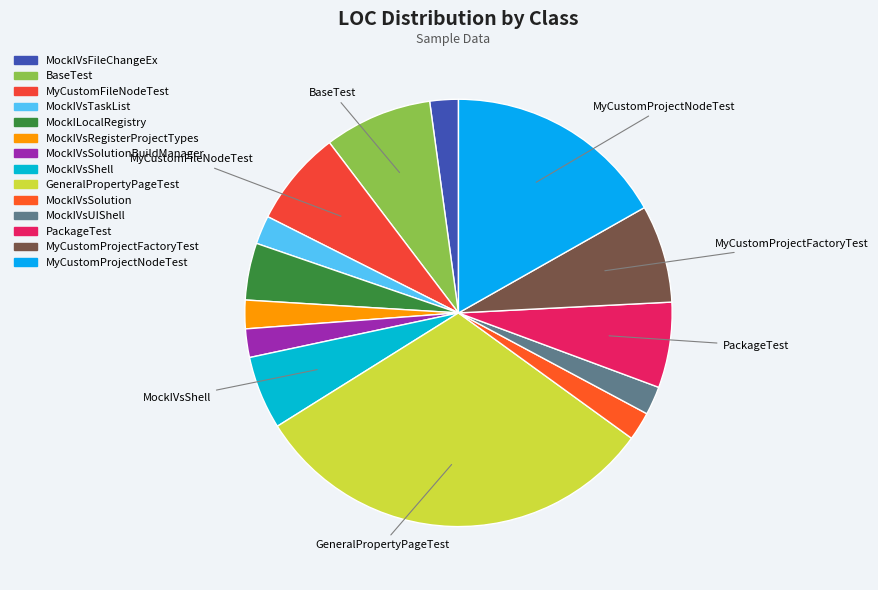

Which slice is the smallest?

MockIVsFileChangeEx